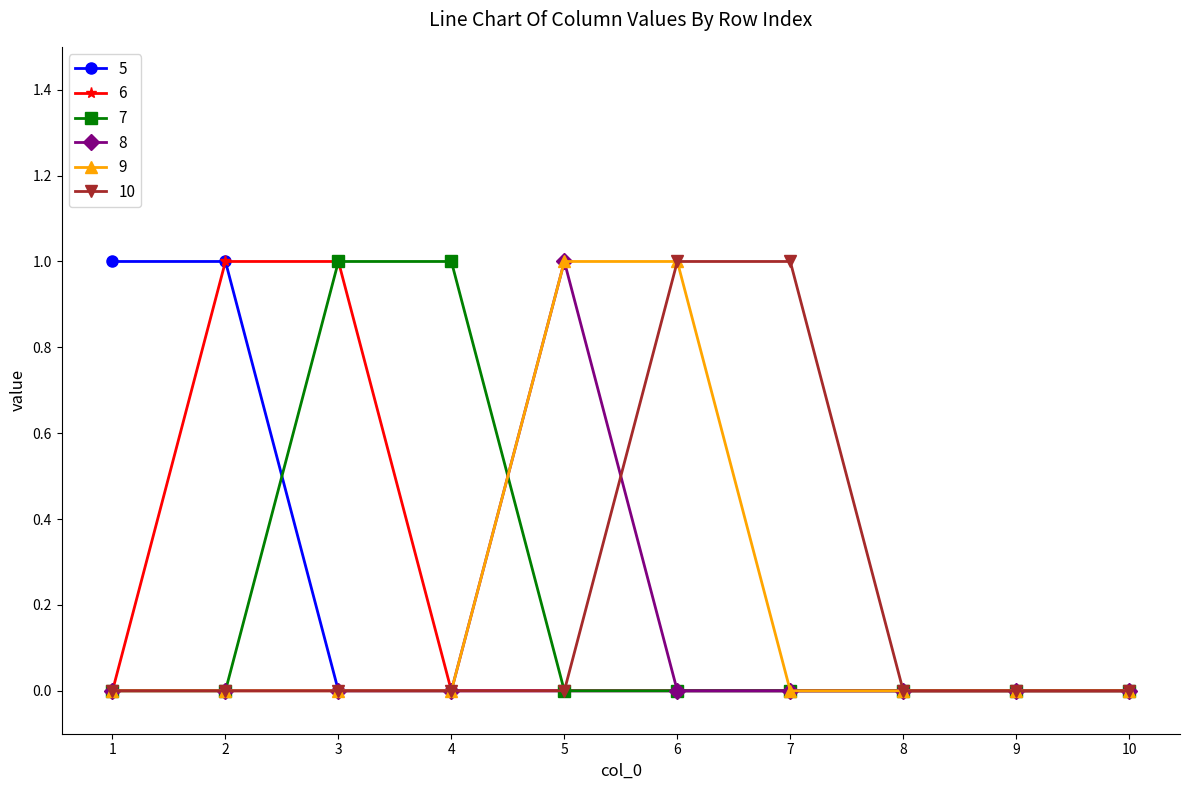

Count the number of data series in this chart.

6